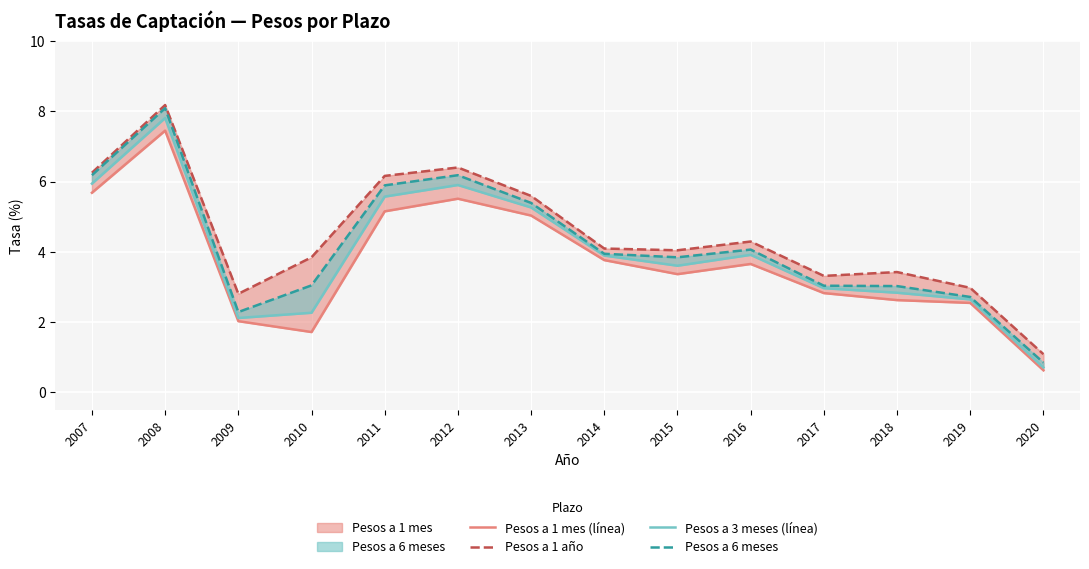

What is the maximum value for Pesos a 1 año?

8.2